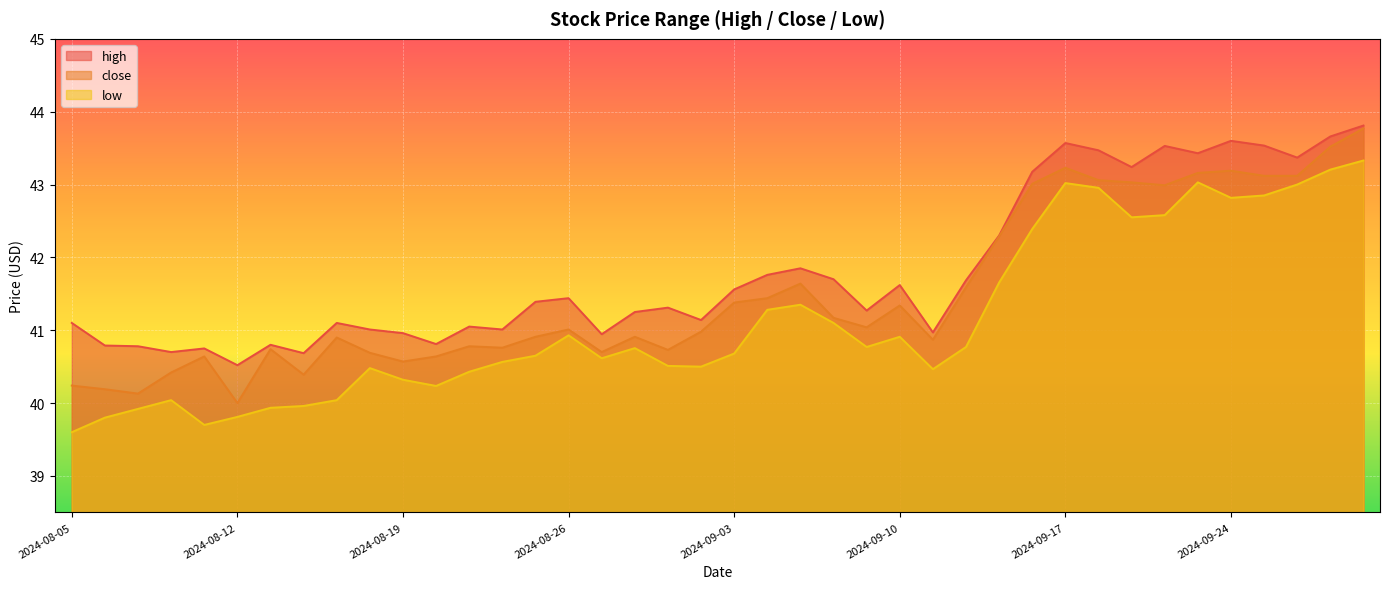

How many interior local valleys does the high series have?

12